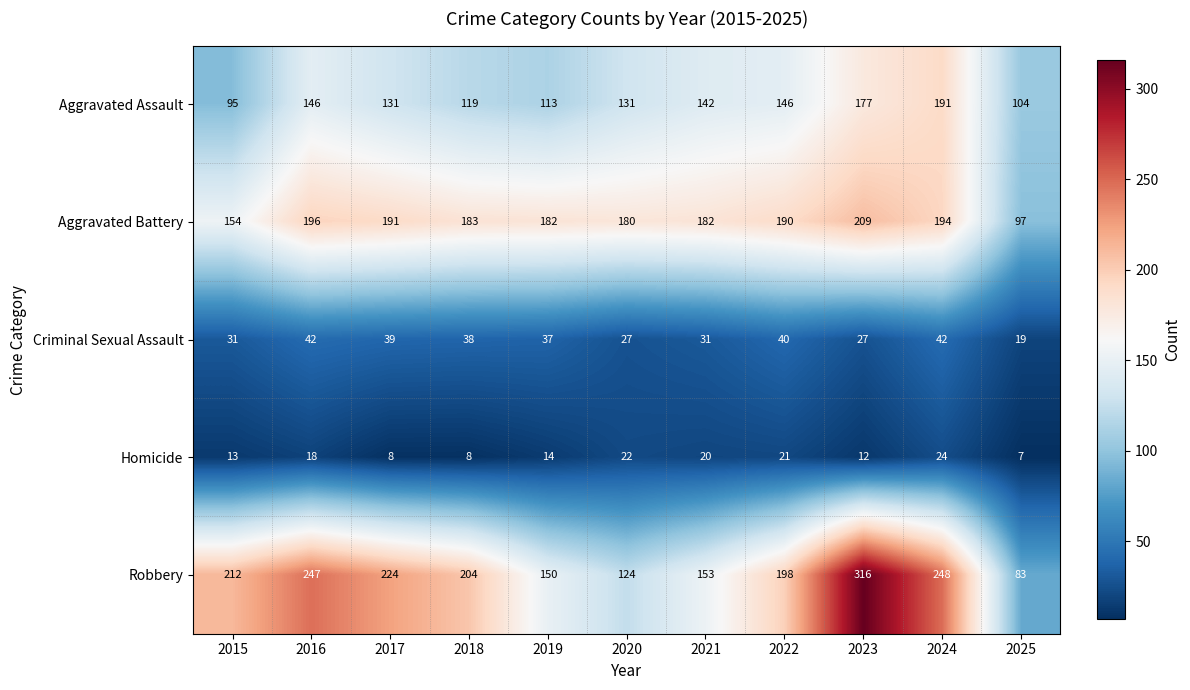

Rank the series by their maximum value, from lowest to highest.

Homicide, Criminal Sexual Assault, Aggravated Assault, Aggravated Battery, Robbery